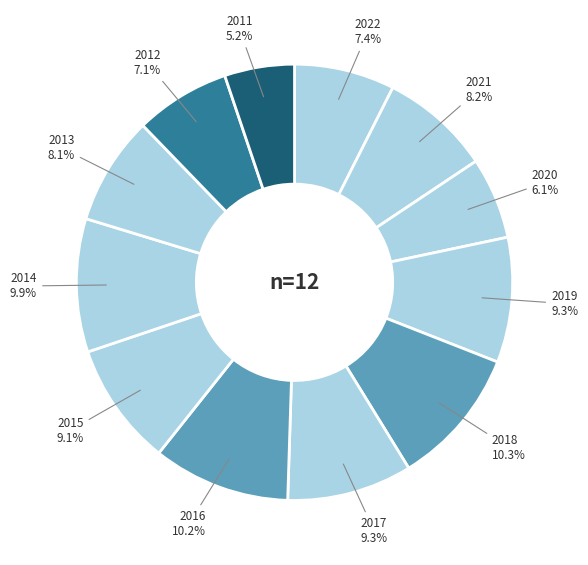

To the nearest percent, what portion does 2017 represent?

9%